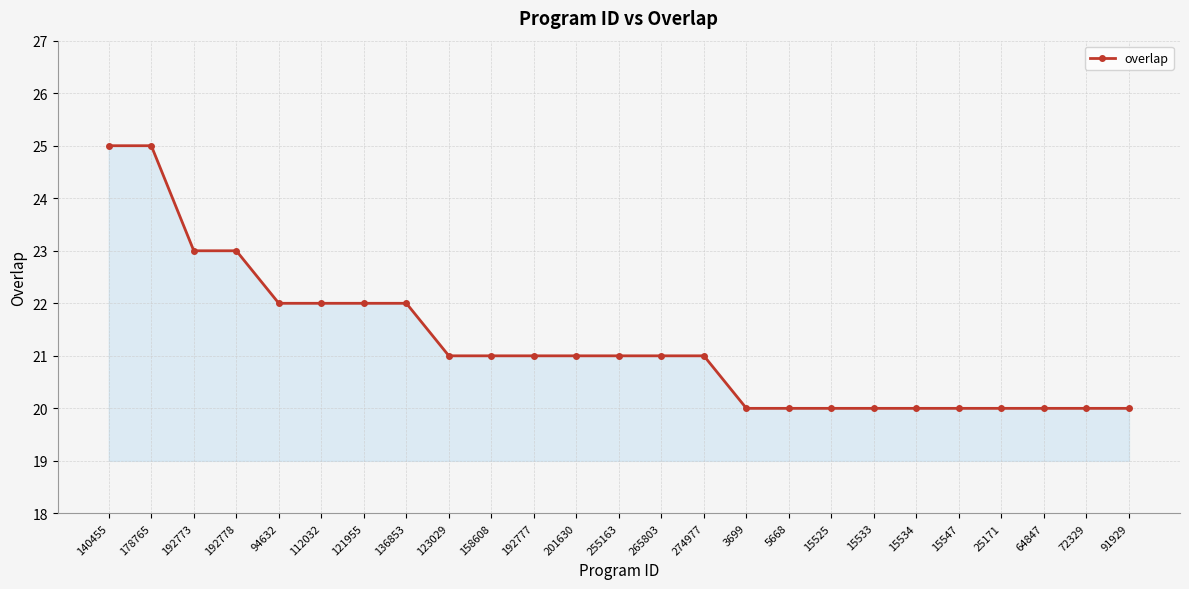

What position from the left is 25171?

22